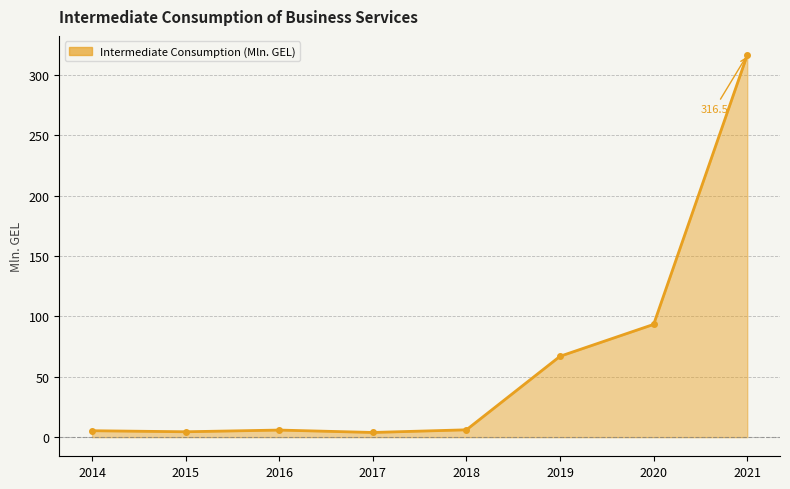

How many values are below 6?

4